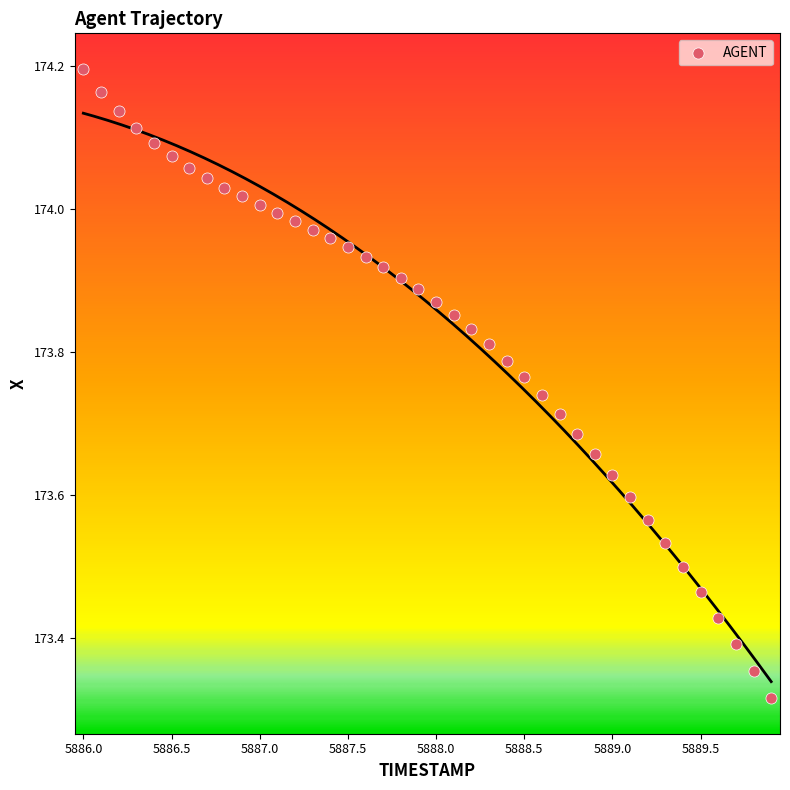

What is the range of Y values (max minus min)?

0.9